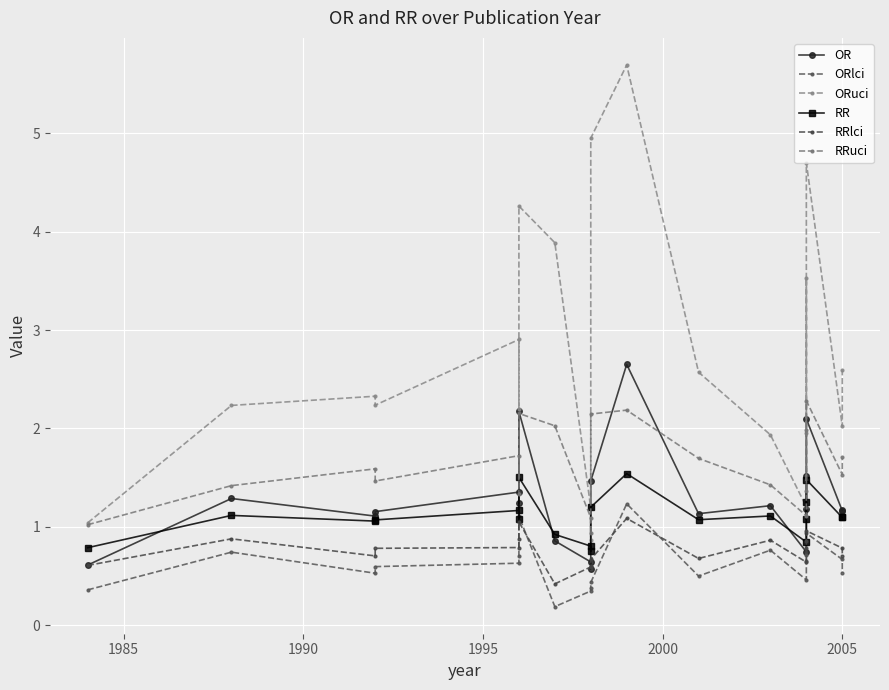

Rank the series by their maximum value, from lowest to highest.

RRlci, ORlci, RR, RRuci, OR, ORuci